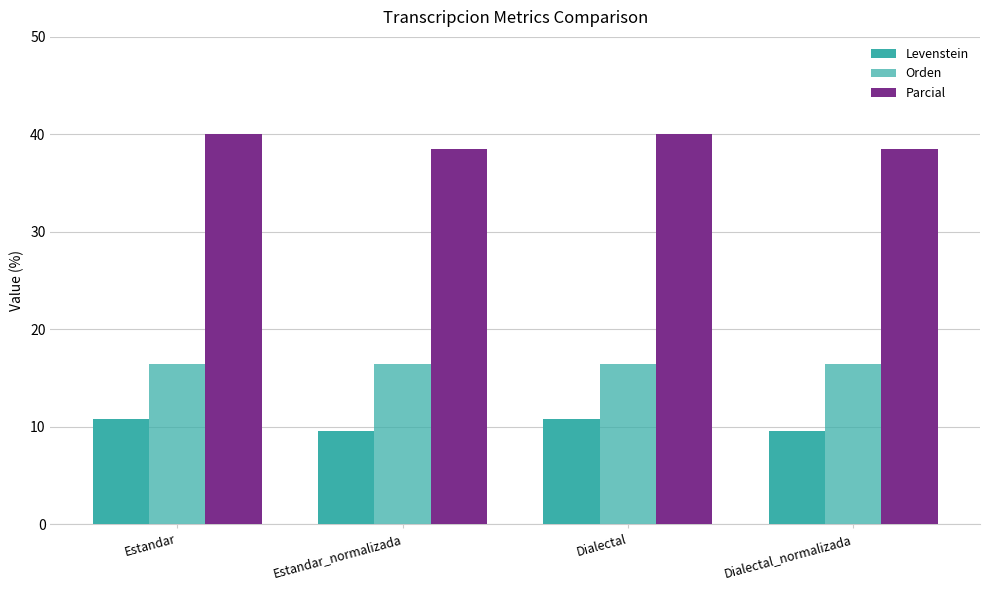

What is the approximate value of Orden at Dialectal_normalizada?

16.5